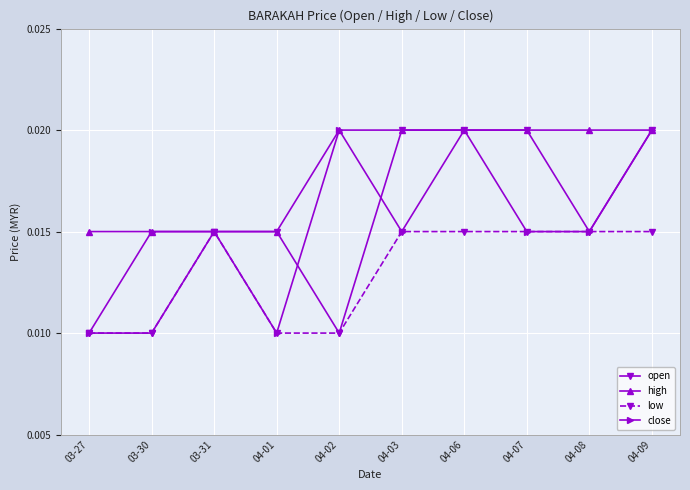

At how many categories does at least one series exceed 0?

10